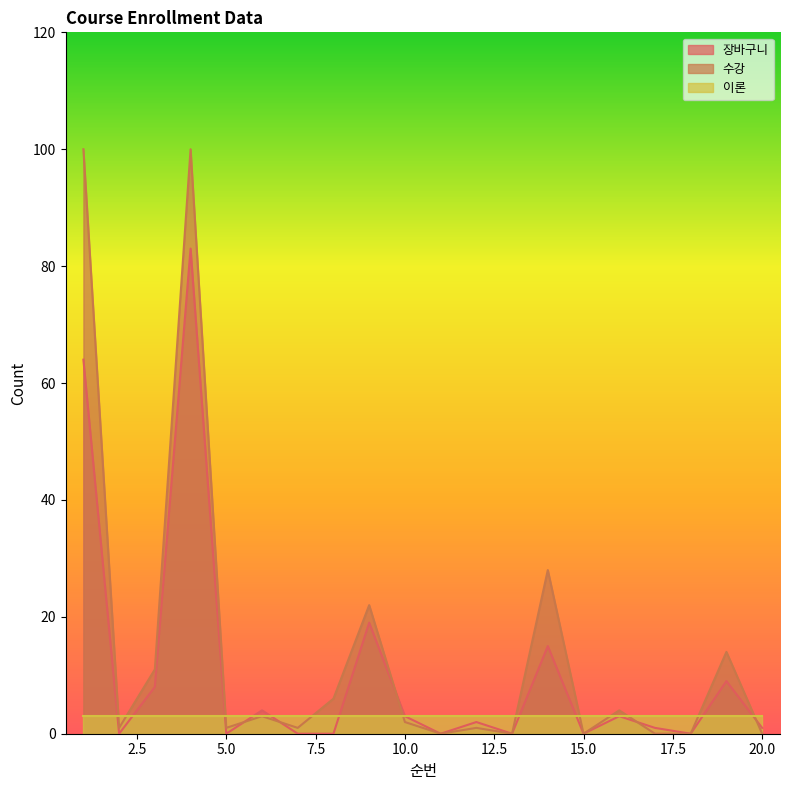

What is the difference between the maximum and minimum values in the 수강 series?

100